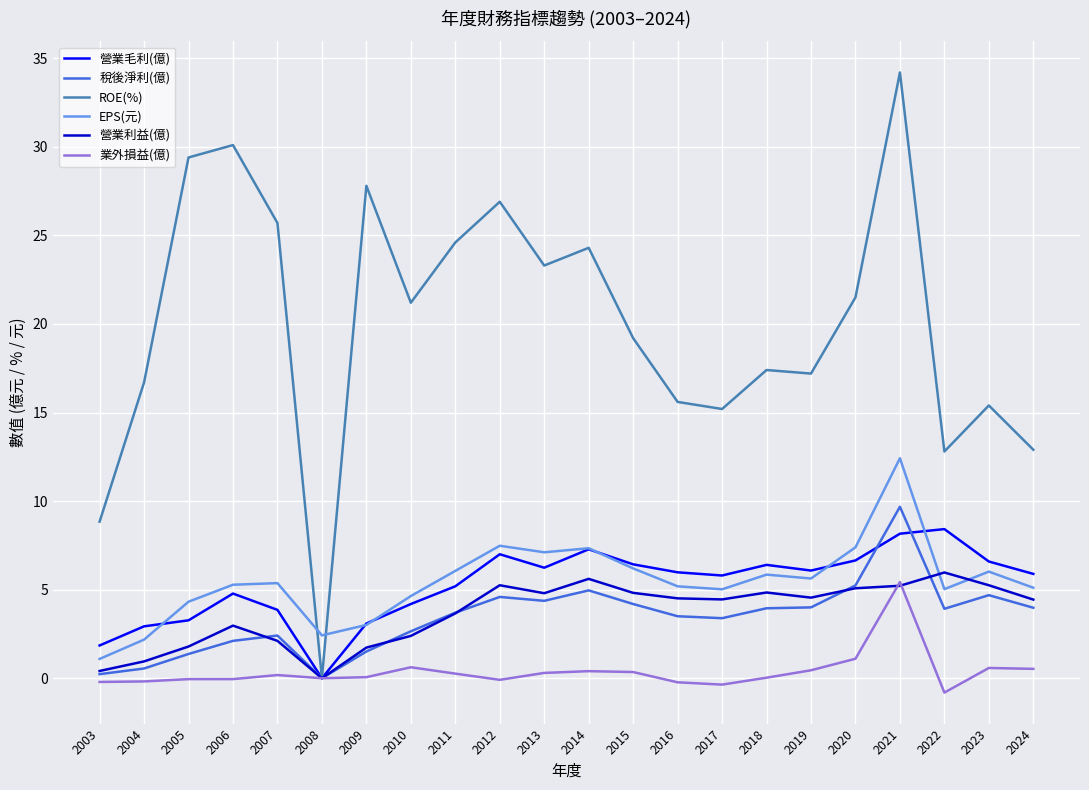

Where does the 稅後淨利(億) series first go above 3?

2011